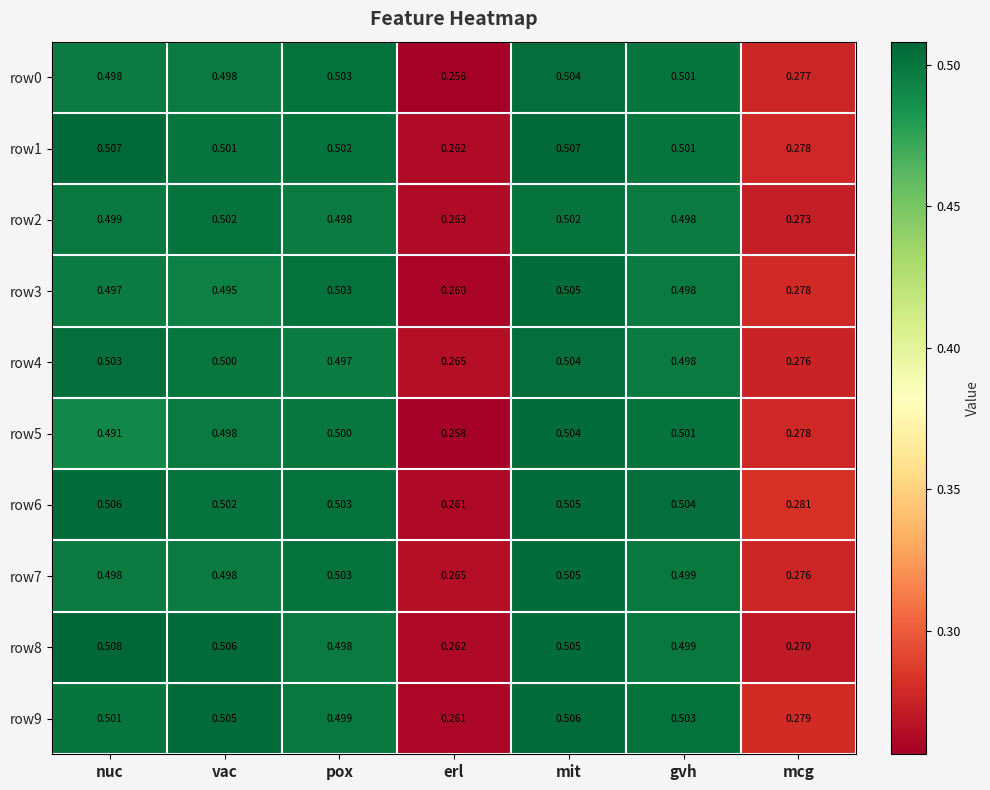

Which series has the largest range (max minus min)?

row0